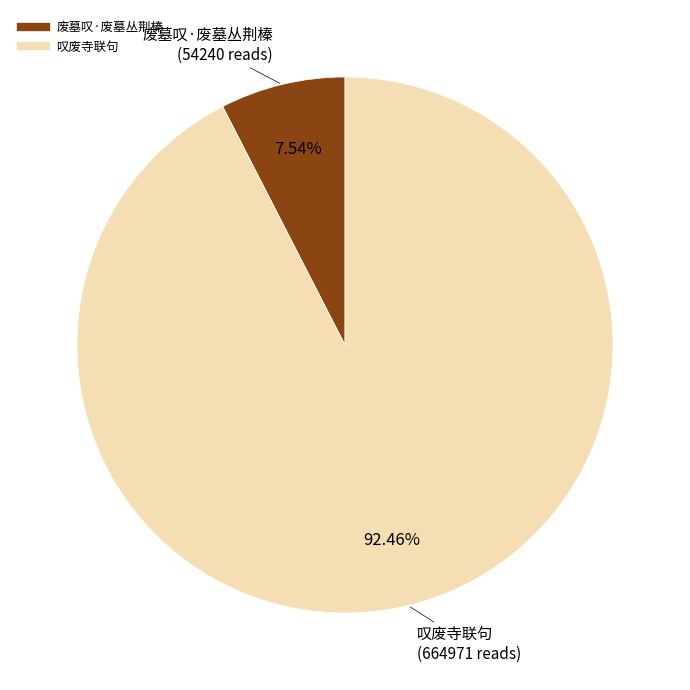

Does 叹废寺联句 account for over 50% of the chart?

Yes